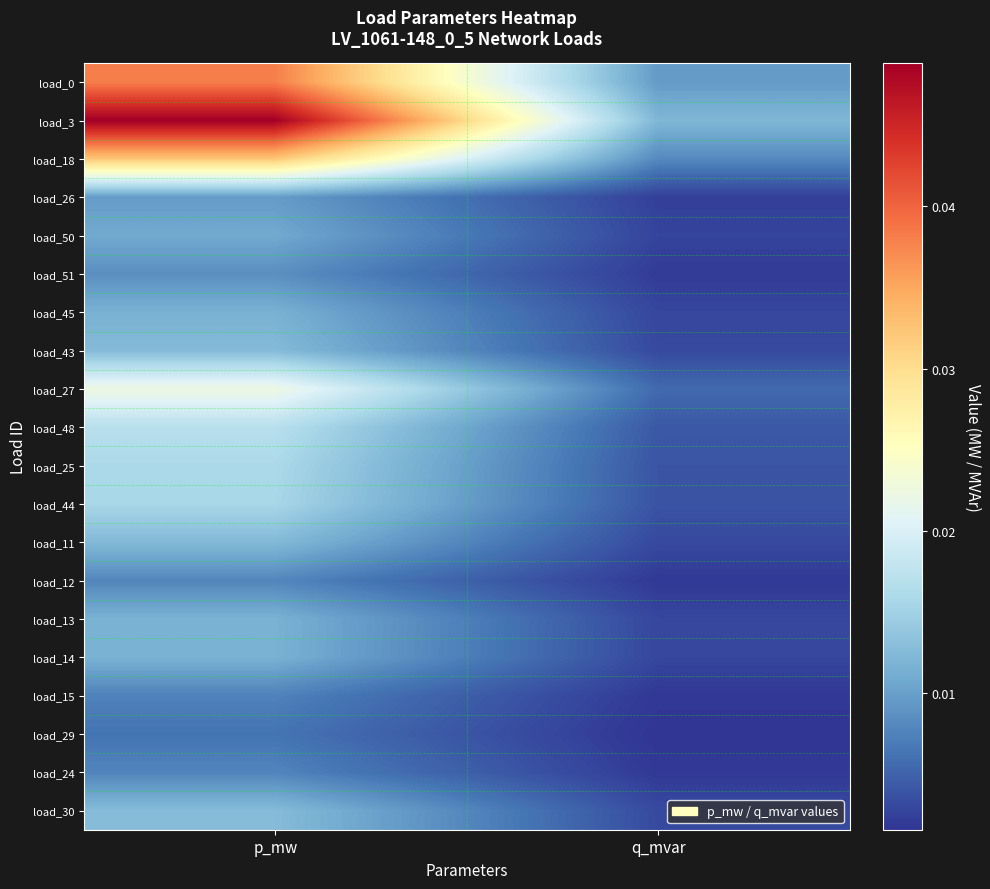

At how many categories does at least one series exceed 0?

2